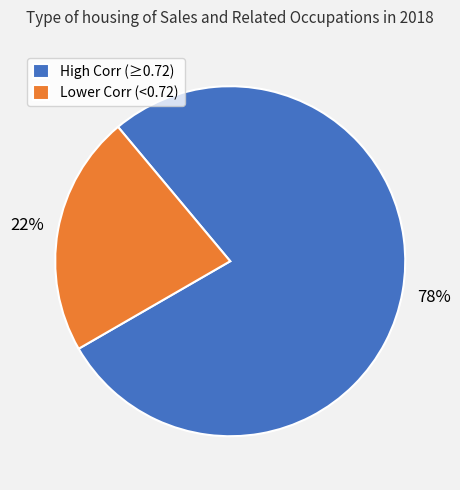

What percentage is the Lower Corr (<0.72) slice, to the nearest percent?

22%